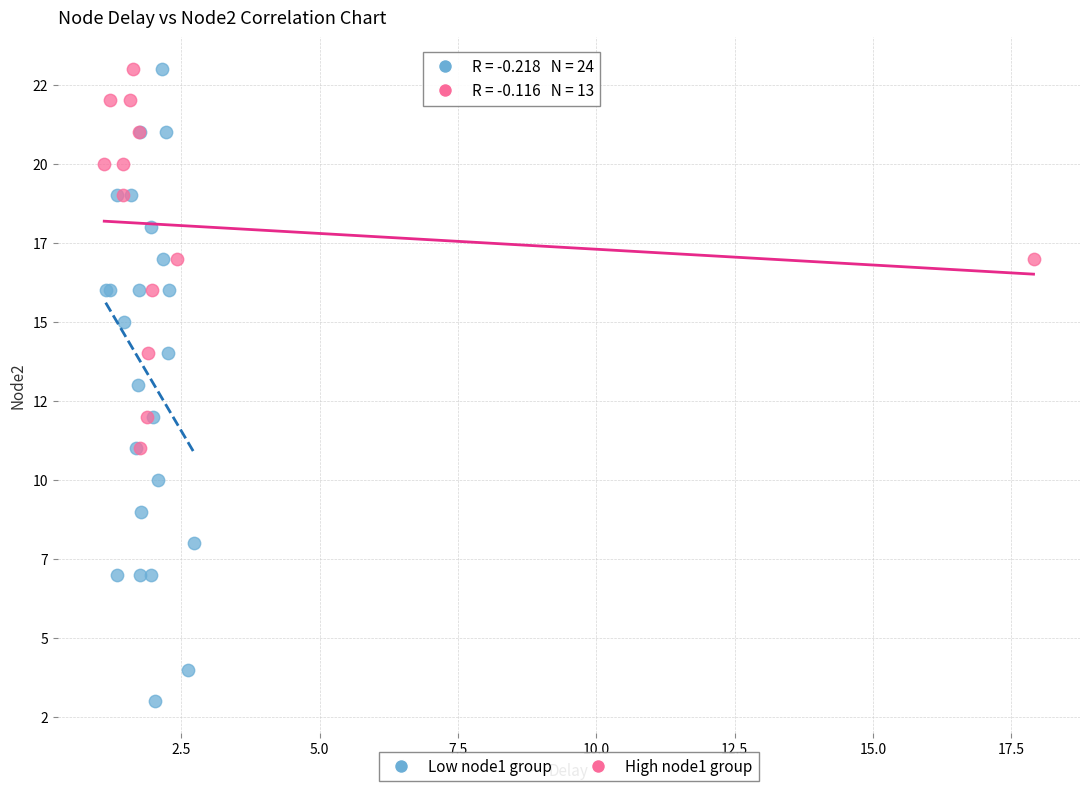

What are all the series names shown in the legend?

Low node1 group, High node1 group